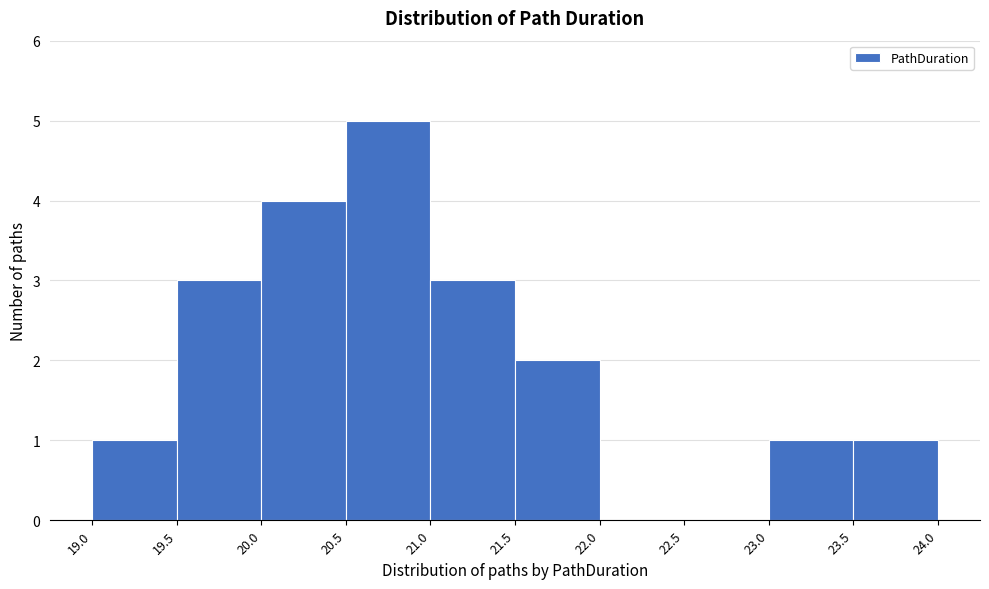

Over which range of the x-axis is the bar tallest?

20.5 to 21.0